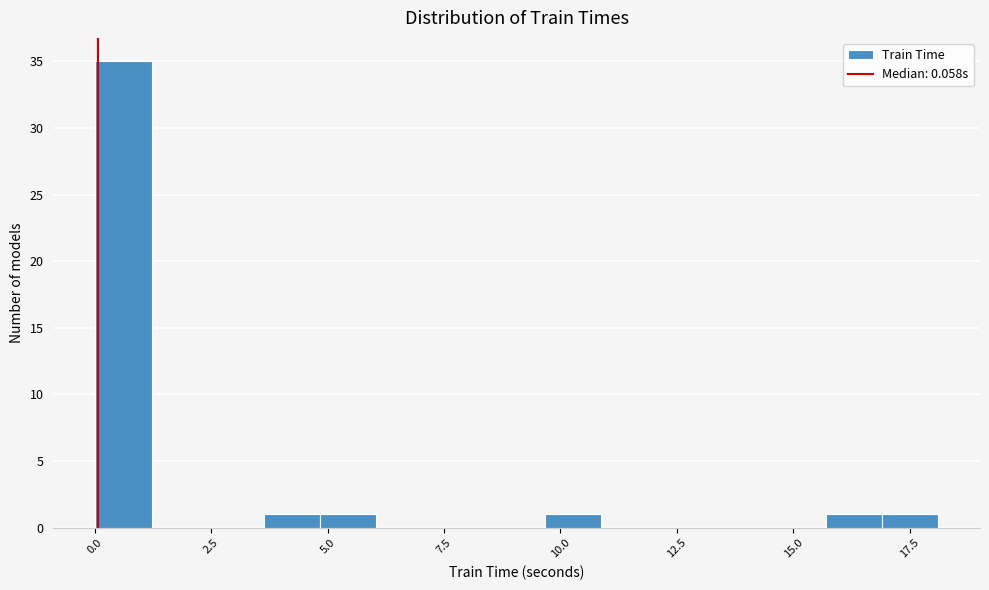

Around what value on the x-axis is the tallest bar? Give the approximate position of its centre, as read against the axis.

0.5